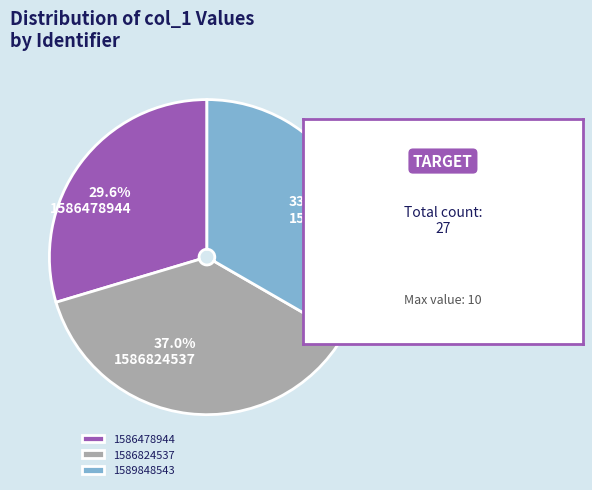

How many slices are in this pie chart?

3